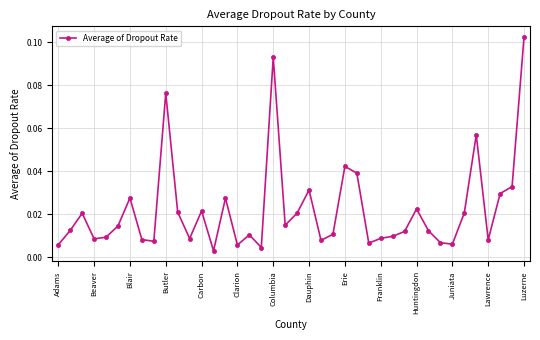

True or false: there are more than 1 points higher than both neighbors.

True